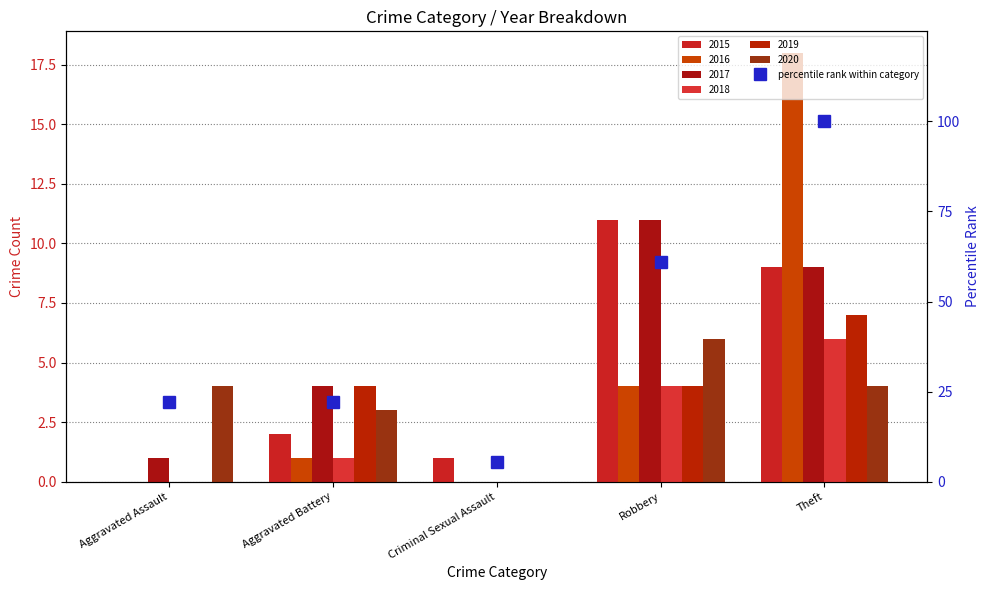

Rank the categories by value from lowest to highest.

Criminal Sexual Assault, Aggravated Assault, Aggravated Battery, Robbery, Theft